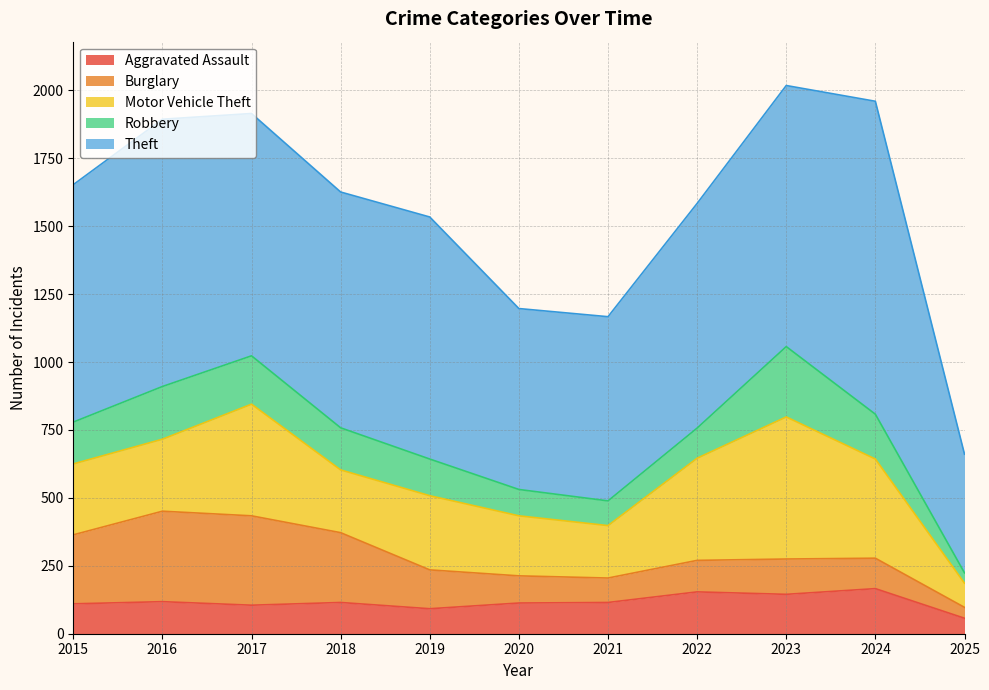

What is the value of the Burglary point at the 10th from the left?

112